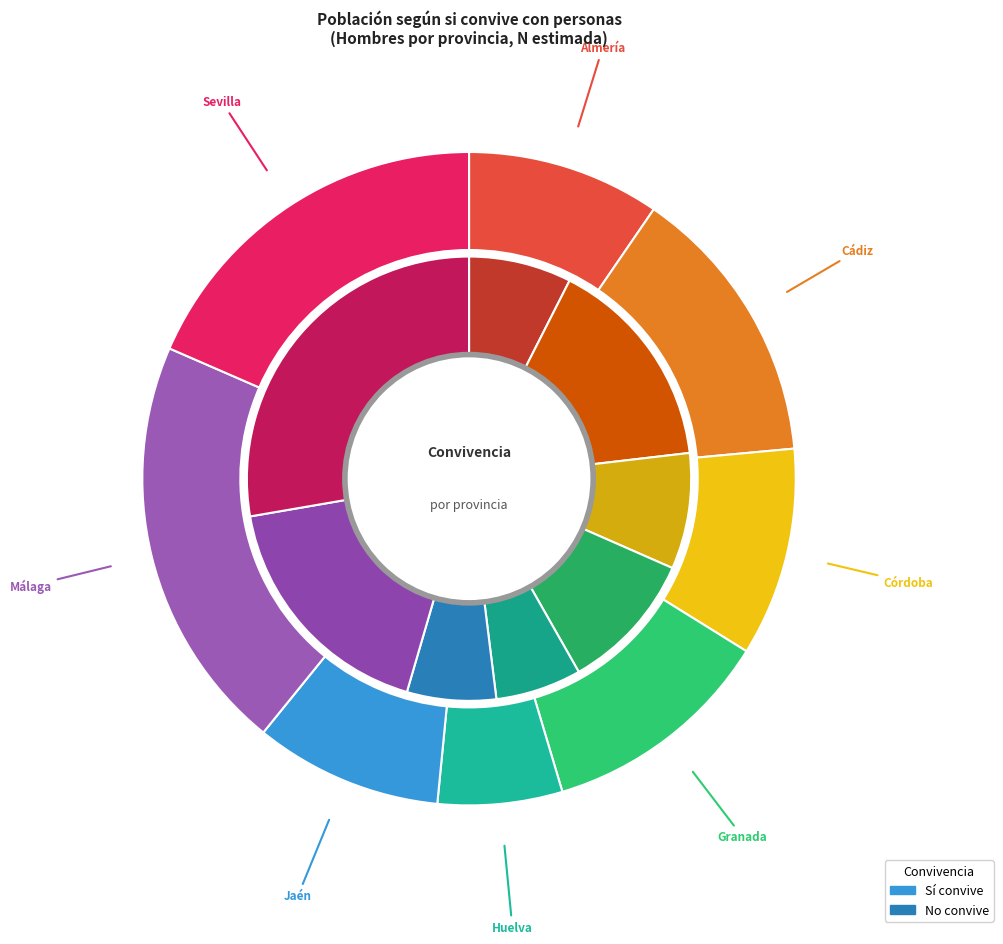

To the nearest percent, what percentage of the pie is Jaén?

6%